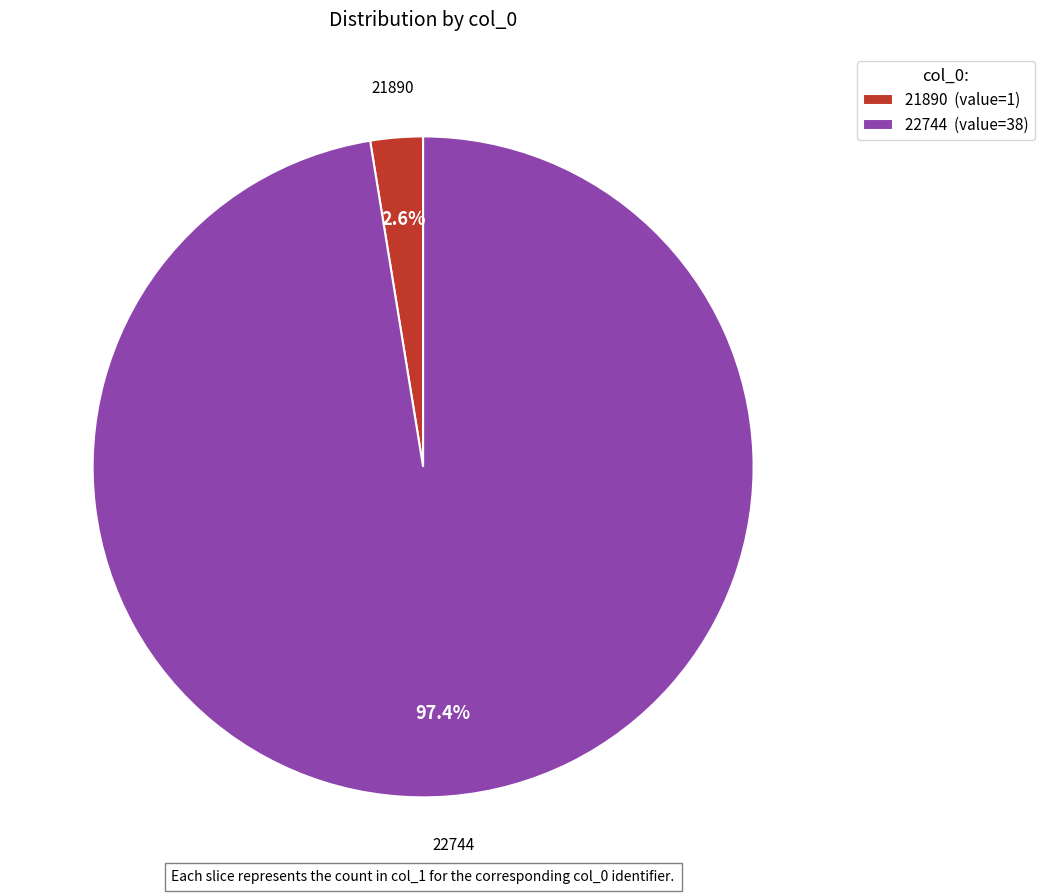

Combined, what portion of the pie is 21890 and 22744?

100.0%